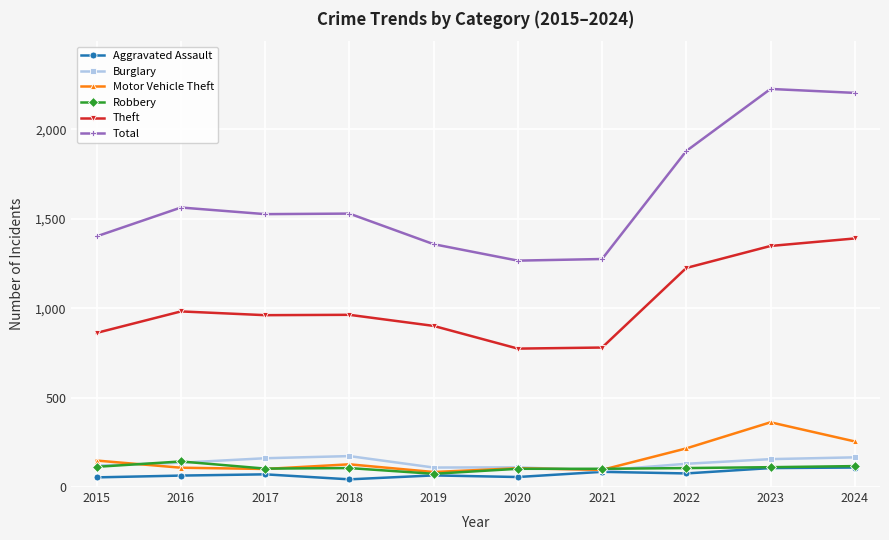

What is the lowest value of the Burglary series?

93